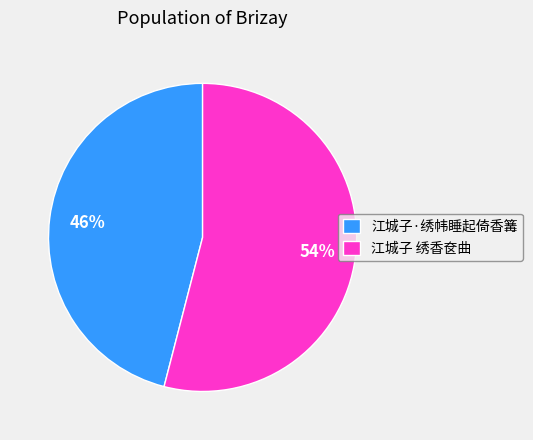

Which category has the smallest portion of the pie?

江城子·绣帏睡起倚香篝